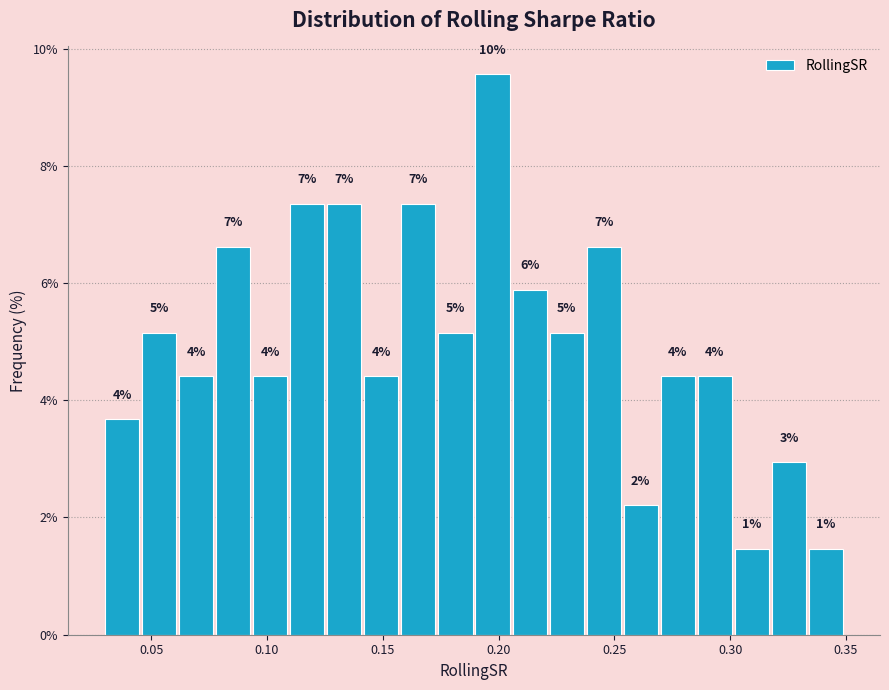

Around what value on the x-axis is the tallest bar? Give the approximate position of its centre, as read against the axis.

0.195